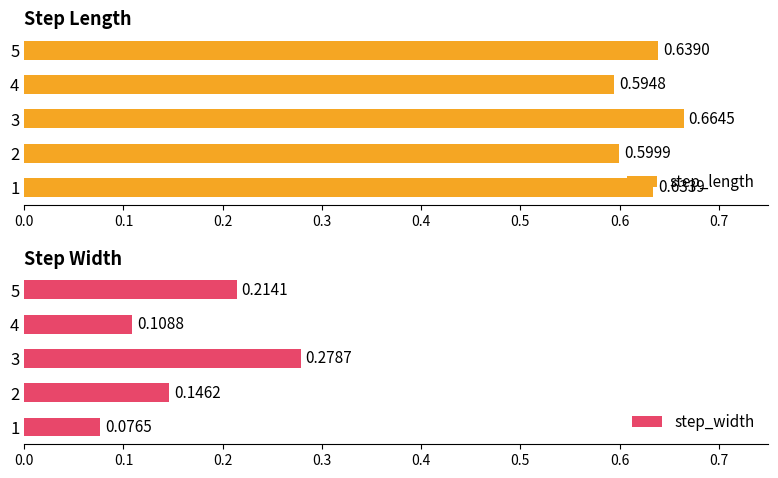

Rank the series at 0.4 from lowest to highest value.

step_width, step_length